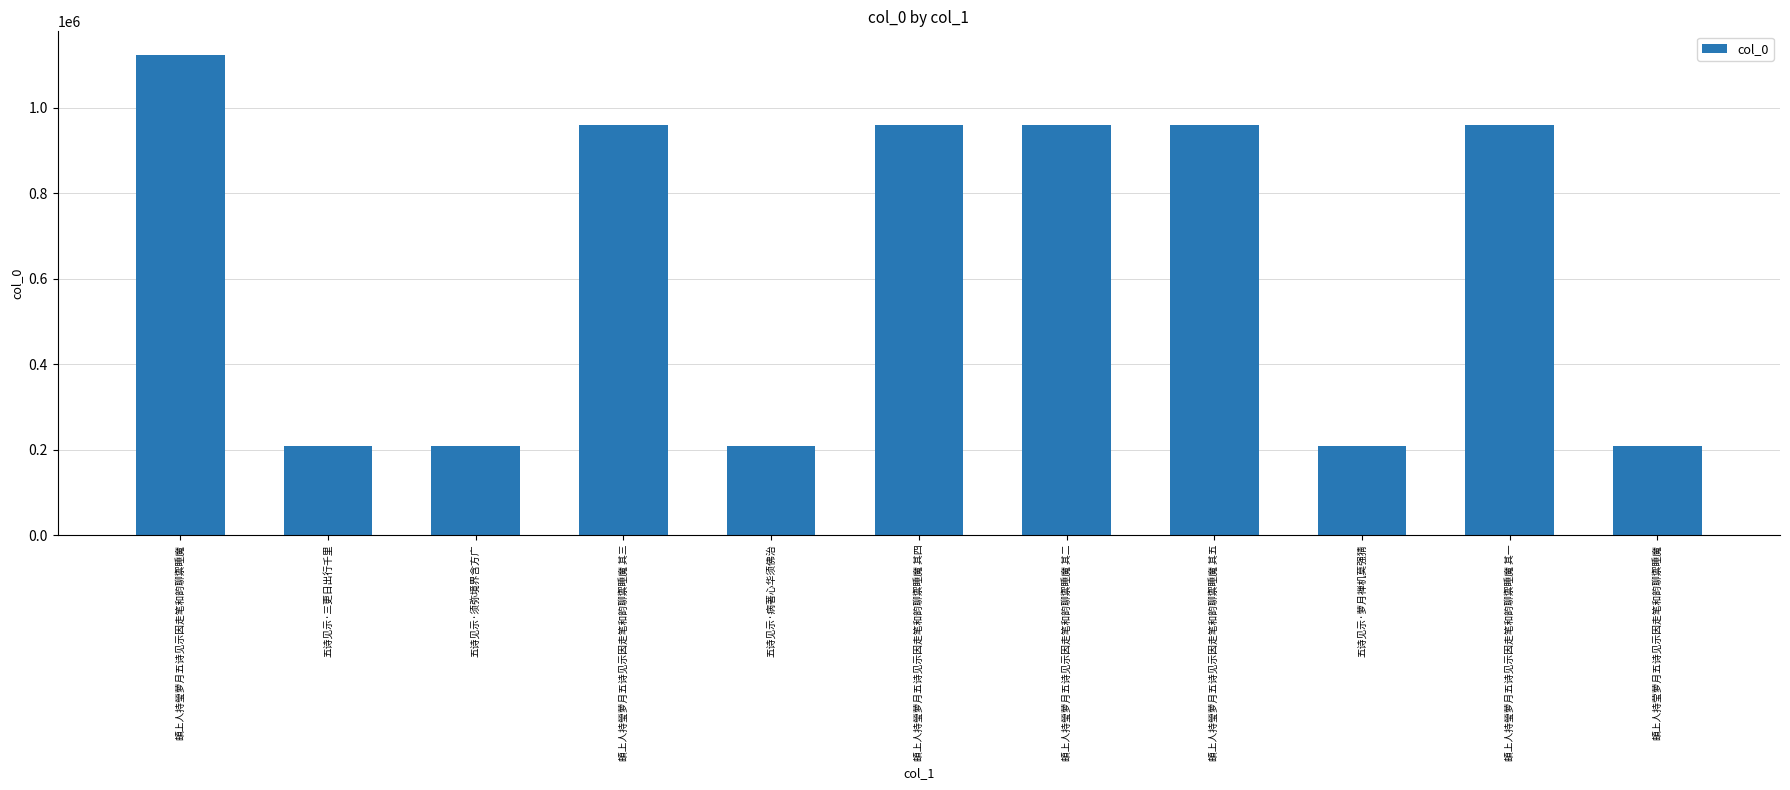

Between 頔上人持莹萝月五诗见示因走笔和韵聊禦睡魔 and 頔上人持瑩萝月五诗见示因走笔和韵聊禦睡魔 其四, which is larger?

頔上人持瑩萝月五诗见示因走笔和韵聊禦睡魔 其四